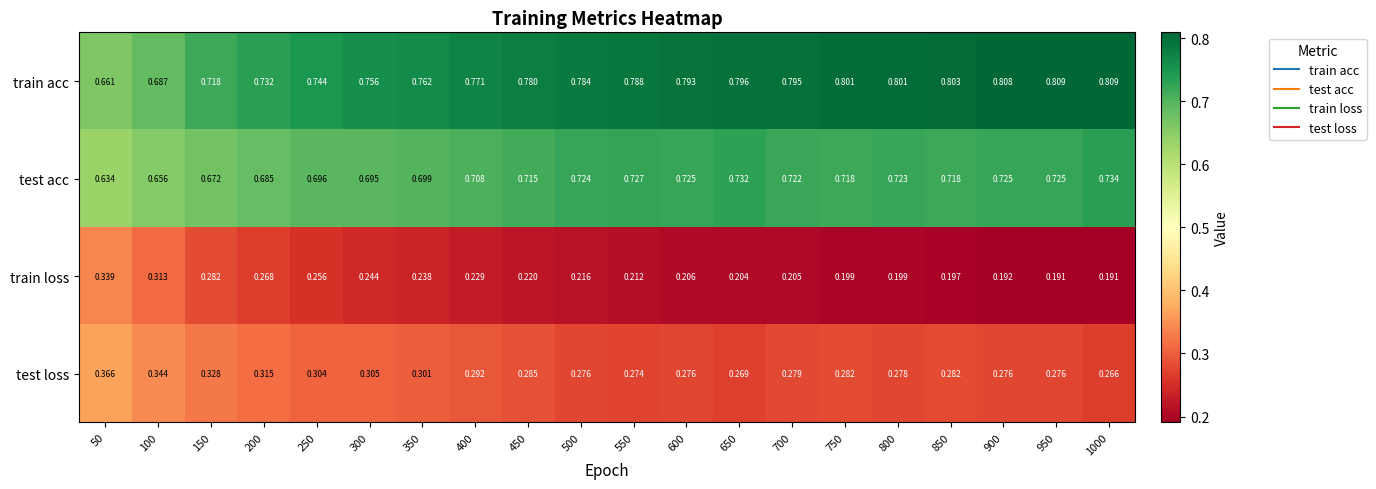

How many categories are shown in the chart?

20